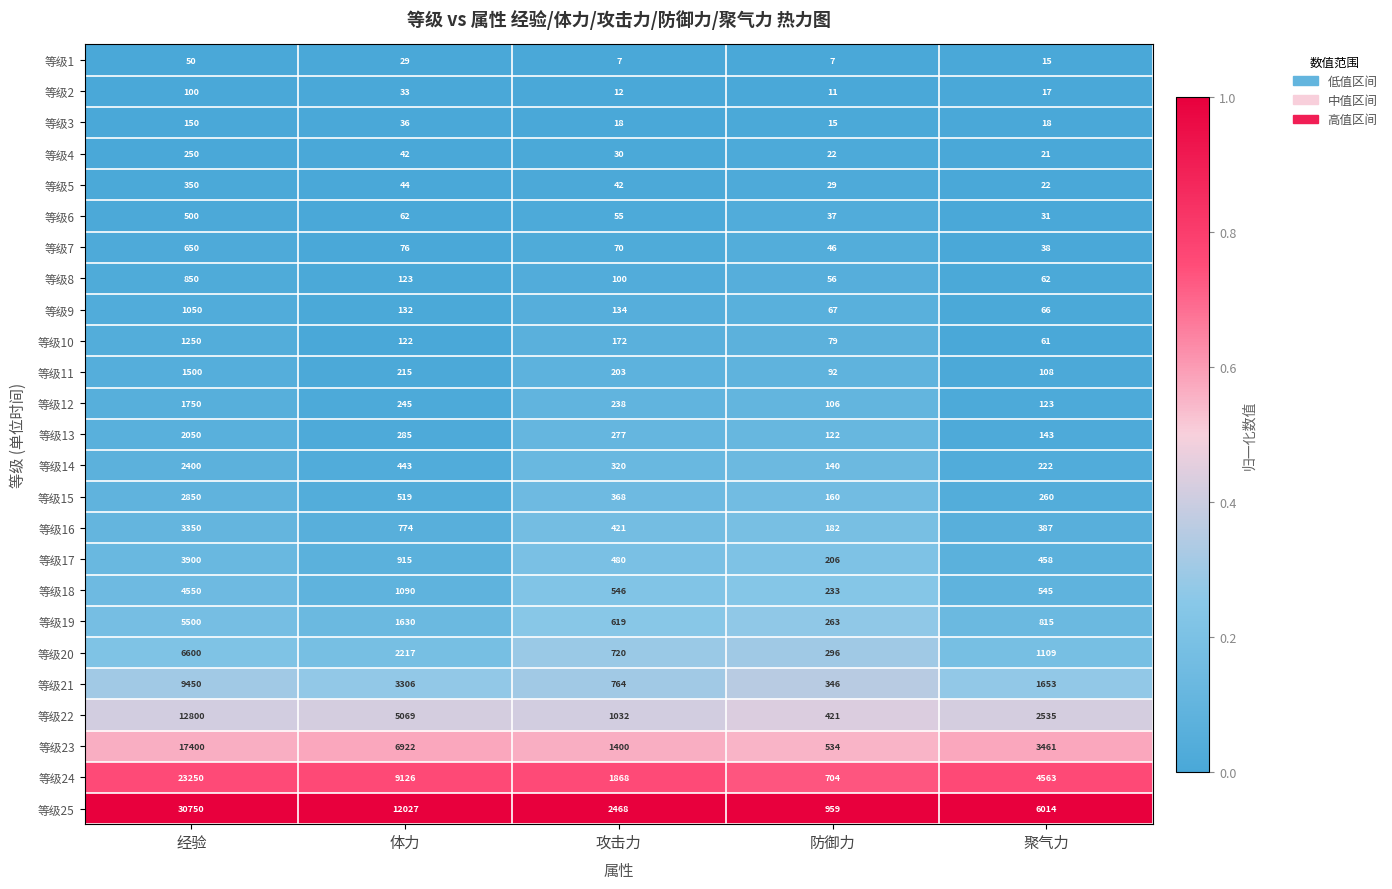

At which label does 等级18 first exceed 546?

经验